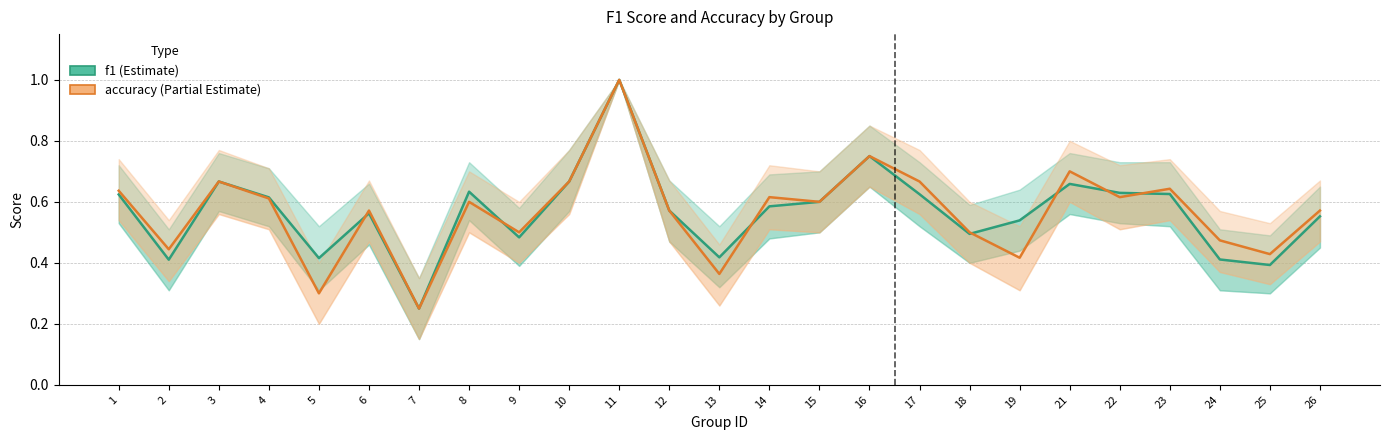

At which category is the sum across all series the highest?

11